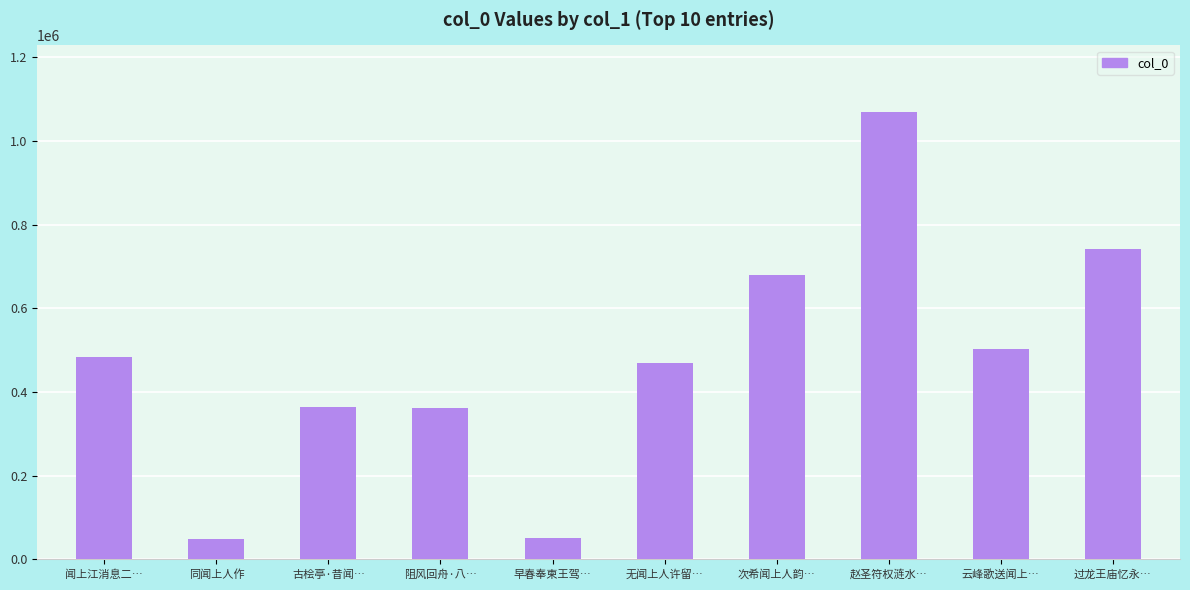

How many bars are there in total?

10